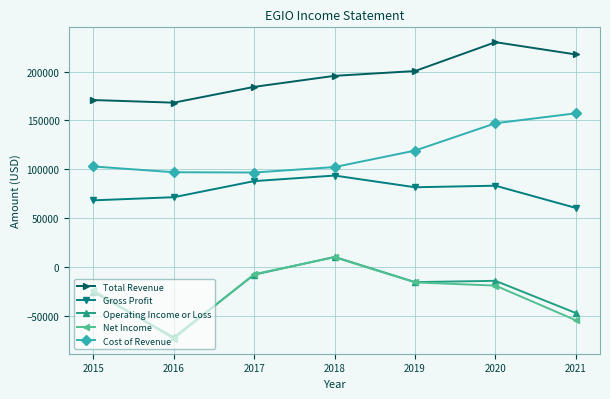

Is the value of Operating Income or Loss at 2017 greater than the value of Gross Profit at 2021?

No